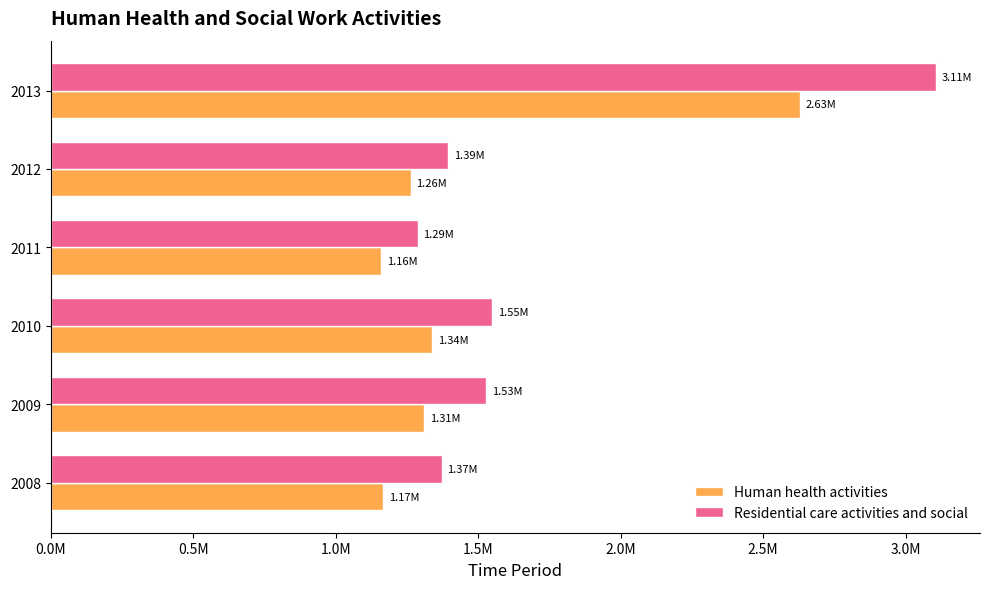

List the series in order of their overall mean, lowest first.

Human health activities, Residential care activities and social